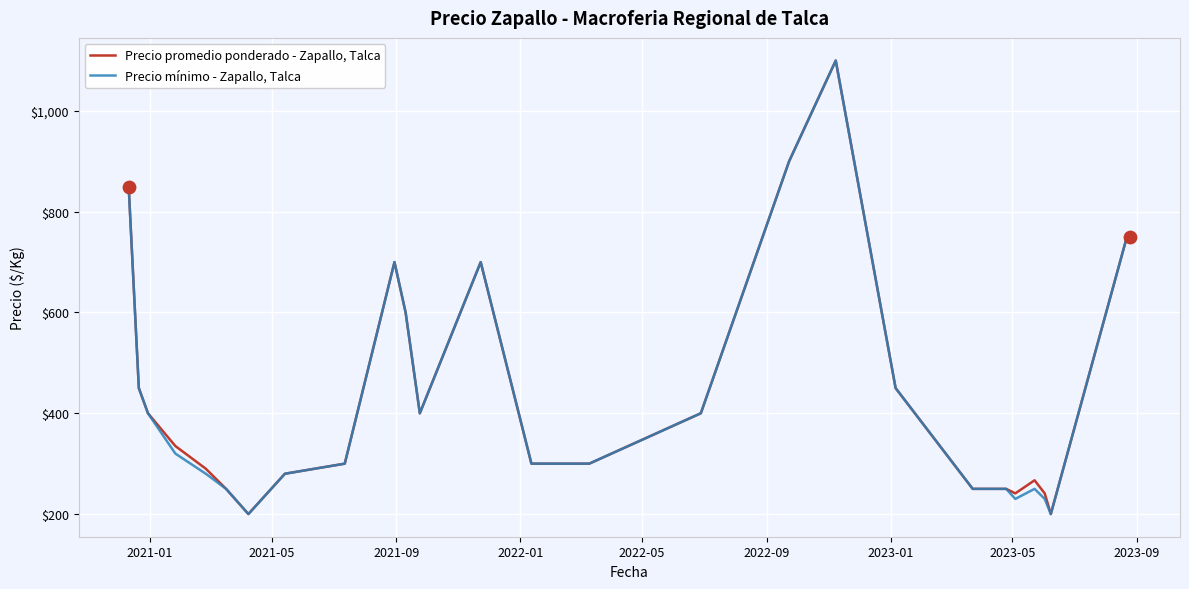

At how many categories does at least one series exceed 481?

8